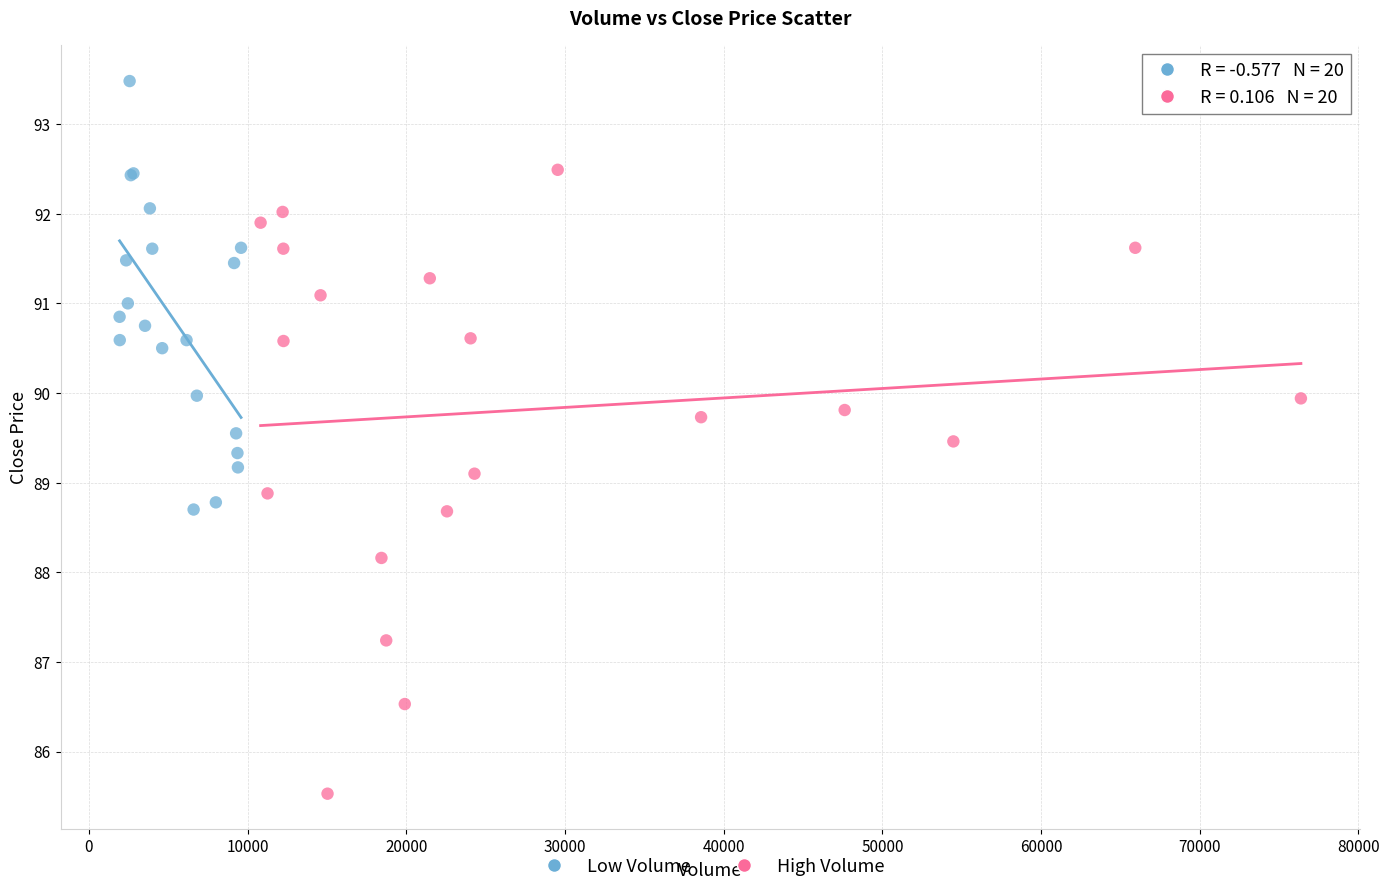

Which series reaches the minimum Y coordinate?

High Volume